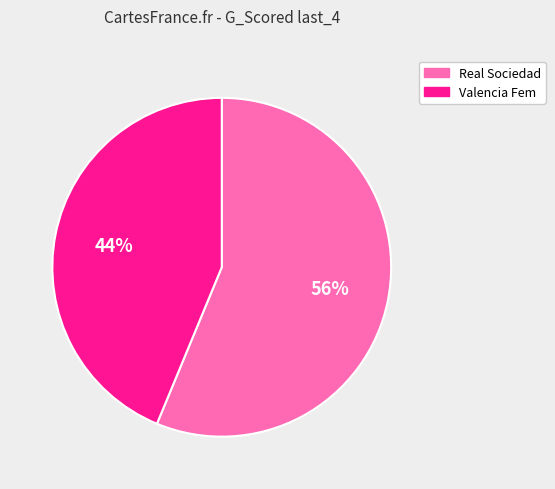

What percentage is the Valencia Fem slice, to the nearest percent?

44%